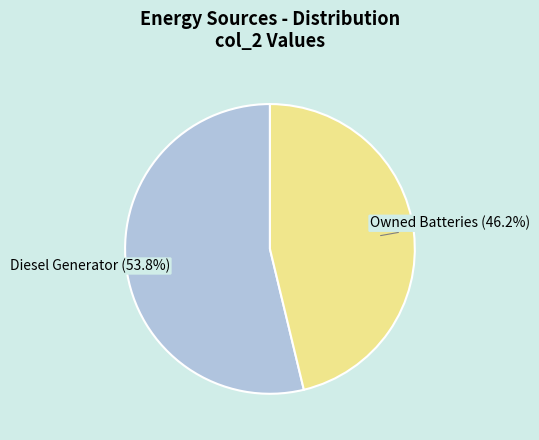

How many slices are in this pie chart?

2